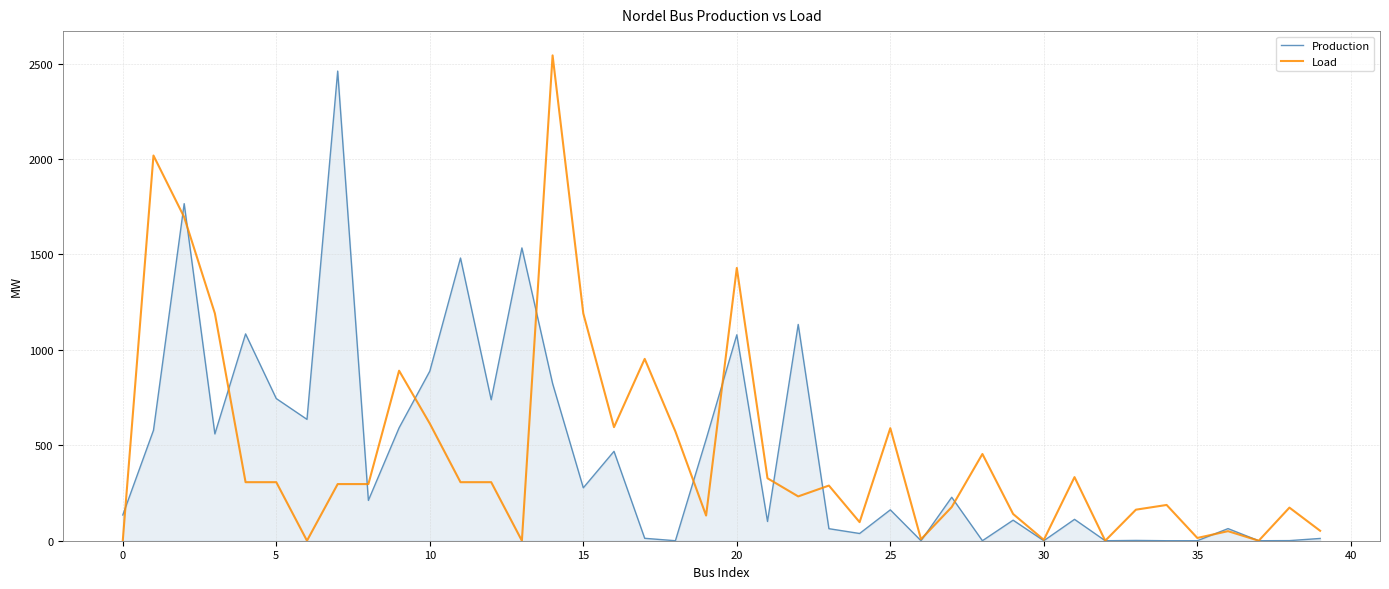

What is the greatest value displayed?

2543.5